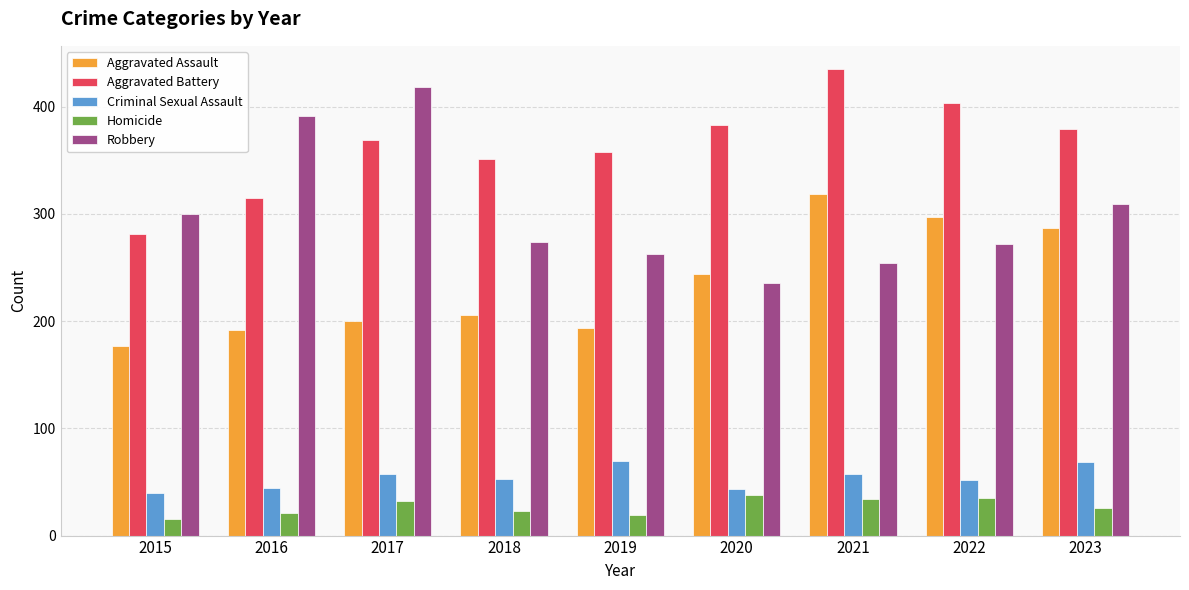

Which series has the widest spread of values?

Robbery